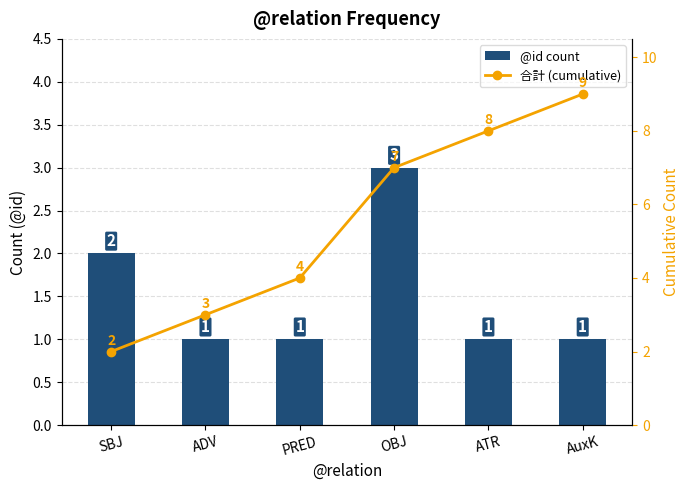

What is the spread (max minus min) of values at OBJ?

4